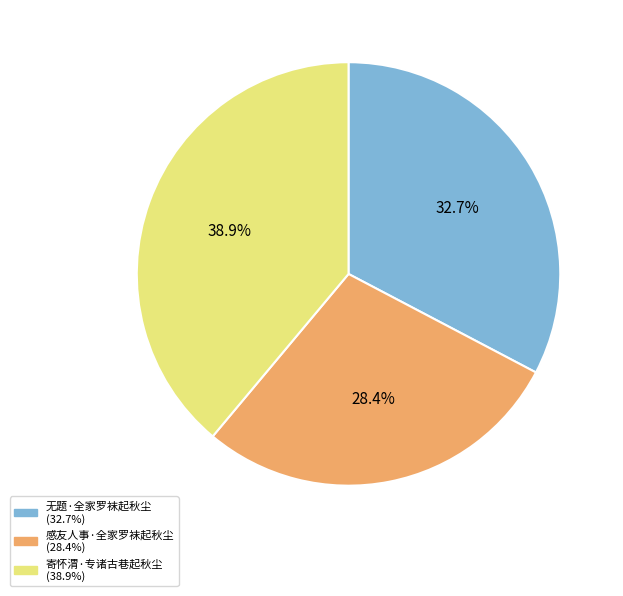

What is the largest slice in the pie chart?

寄怀渭·专诸古巷起秋尘